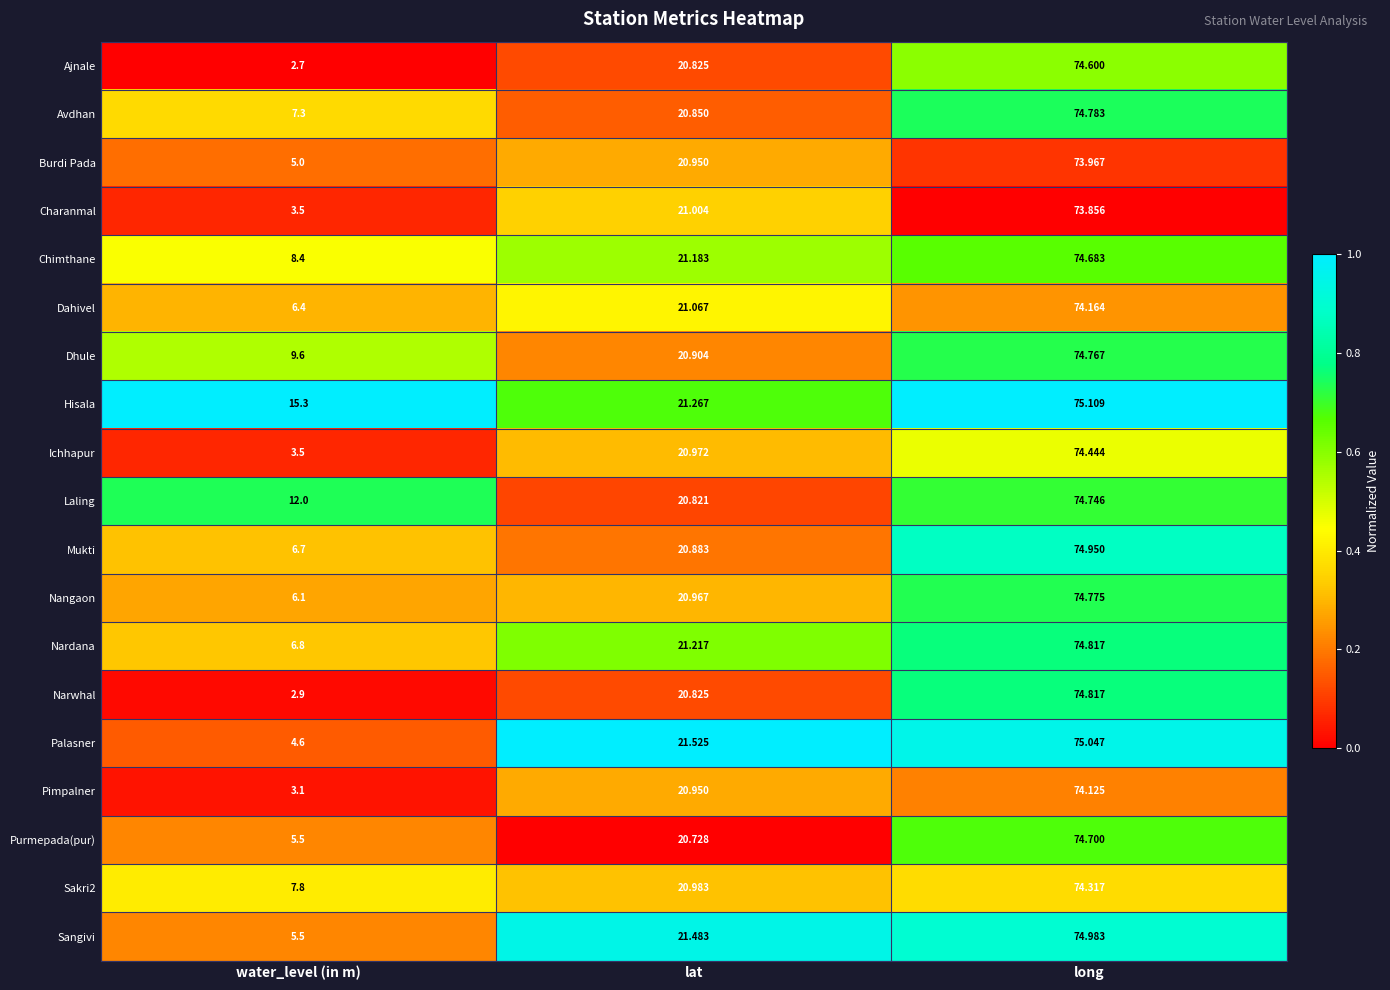

Which series changed the most between lat and long?

Mukti